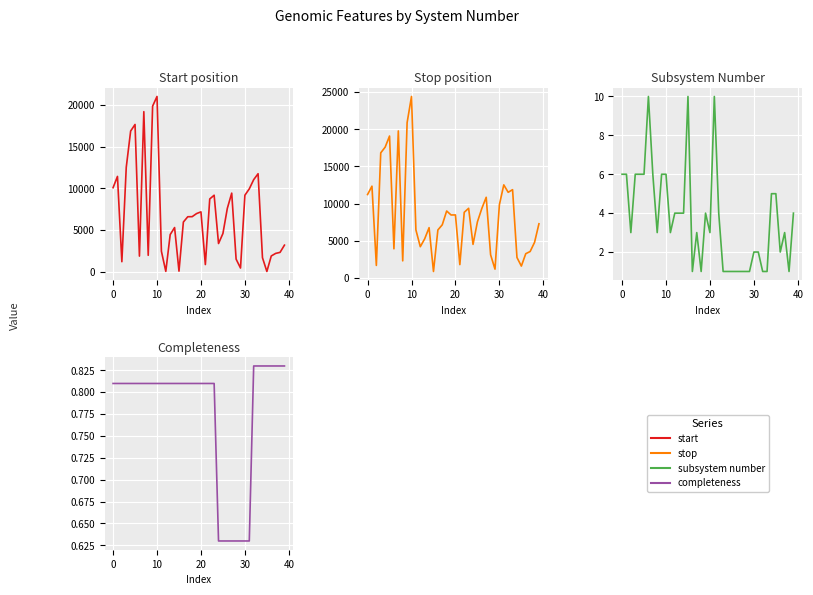

What is the label of the 31st point from the left?

30